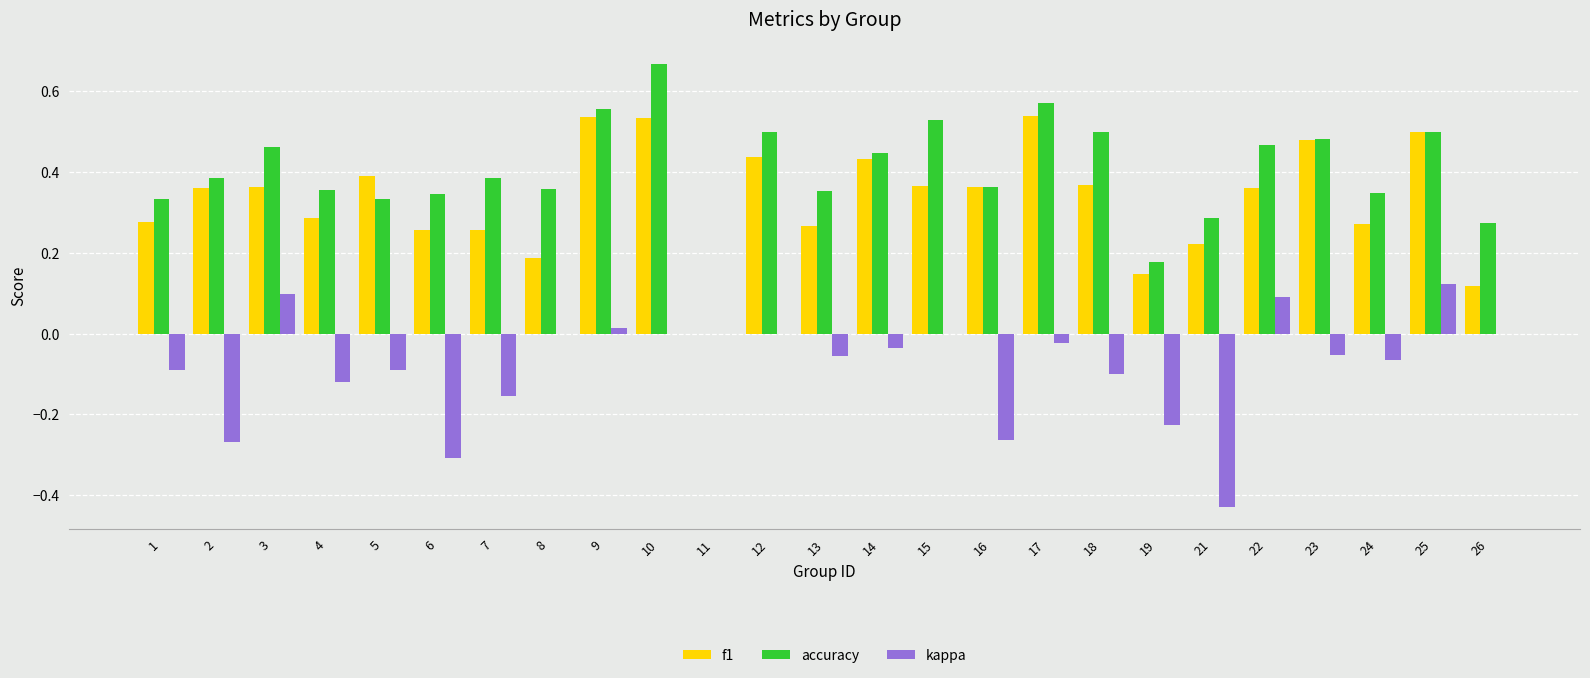

Which series changed the most between 12 and 16?

kappa